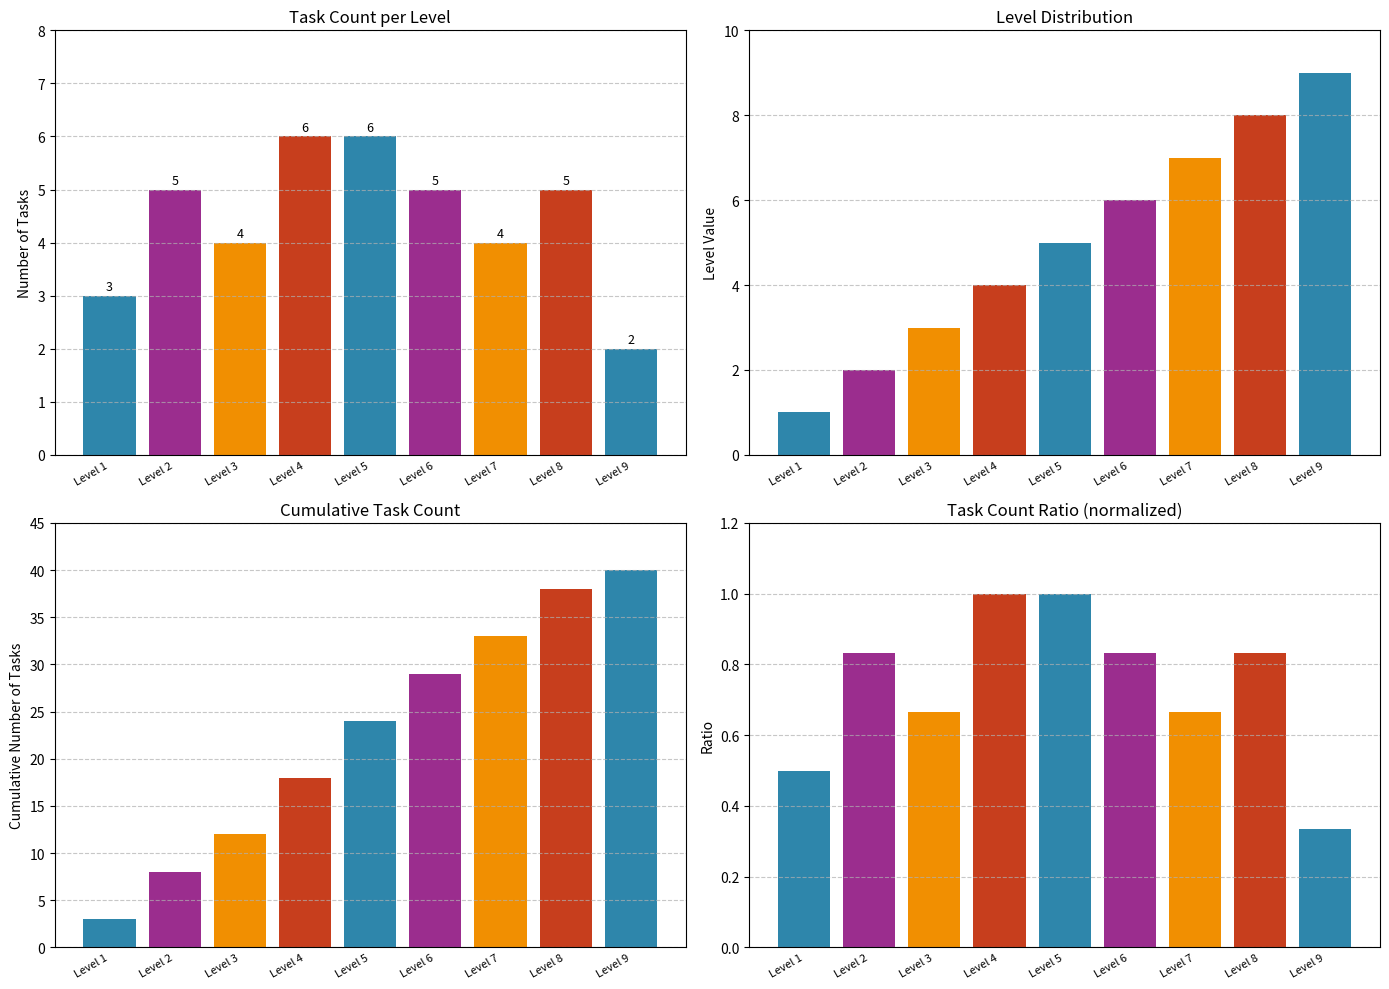

True or false: Level has a value of 1.4 at Level 6.

False